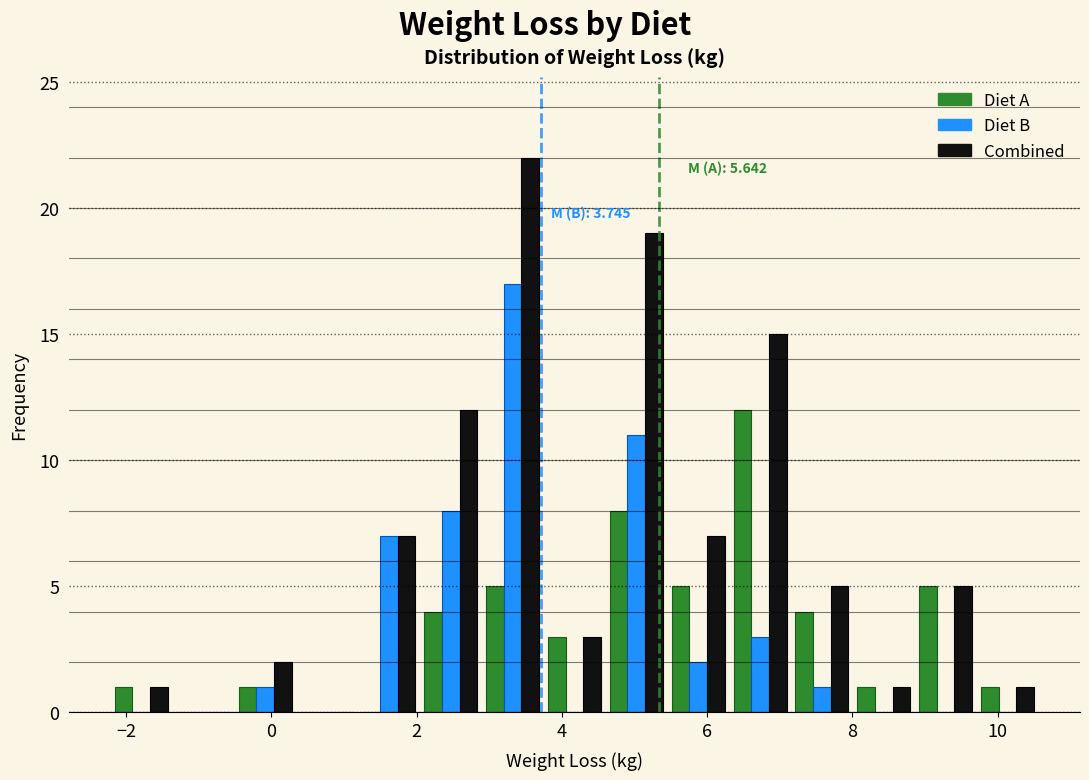

In the Combined series, which range on the x-axis has the tallest bar?

2.8 to 3.8